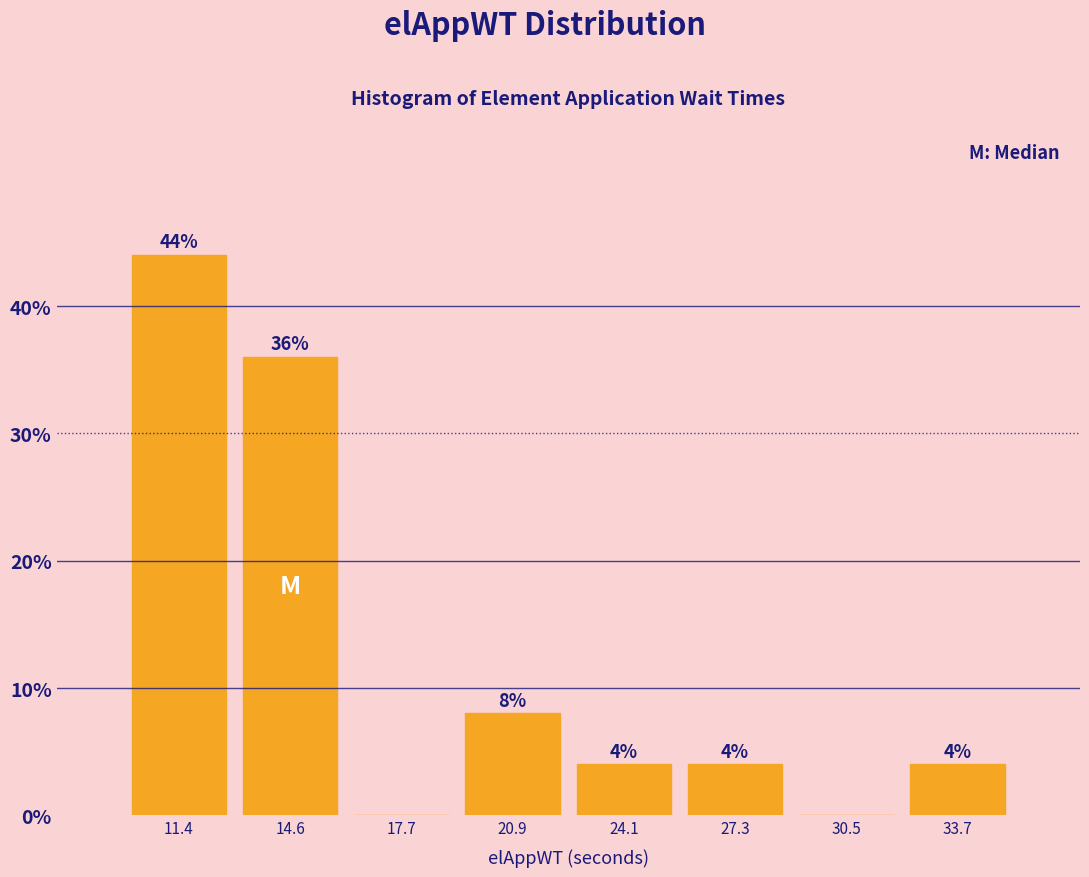

Which range on the x-axis has the tallest bar?

10.0 to 13.0